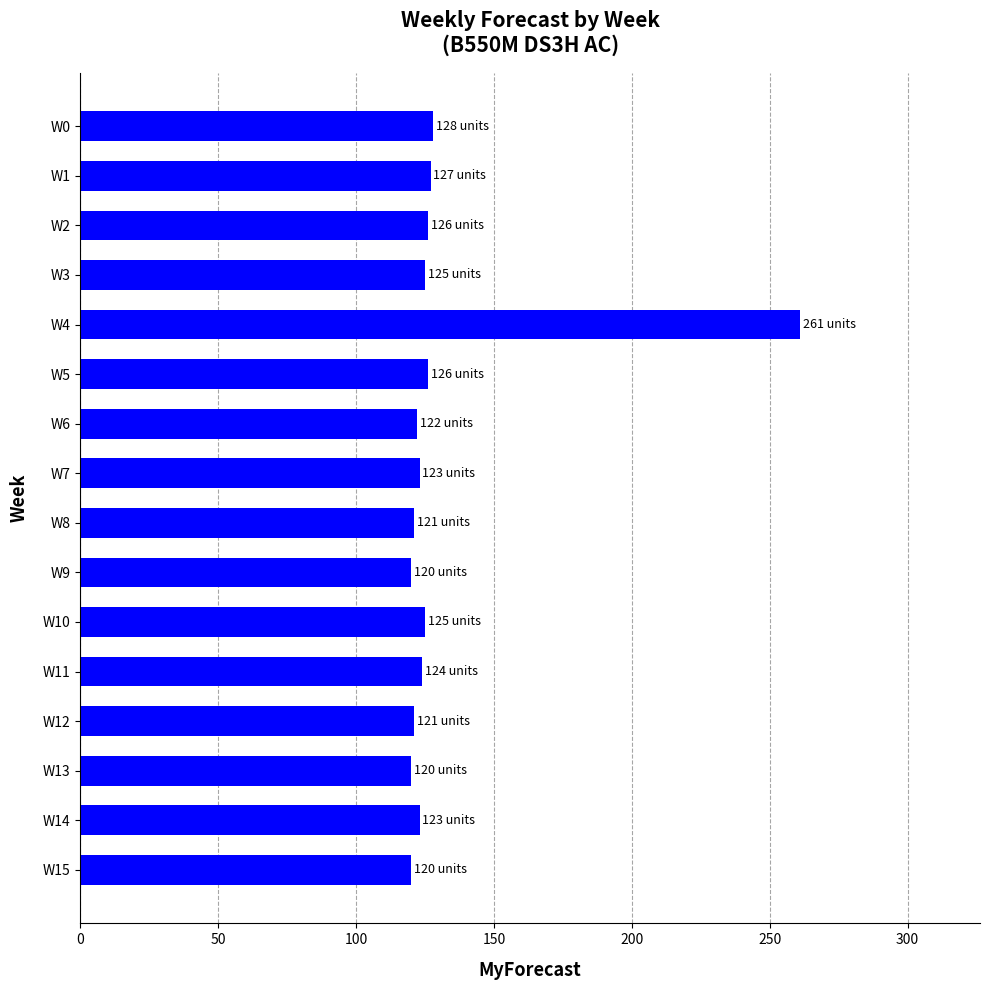

What is the smallest value displayed?

120